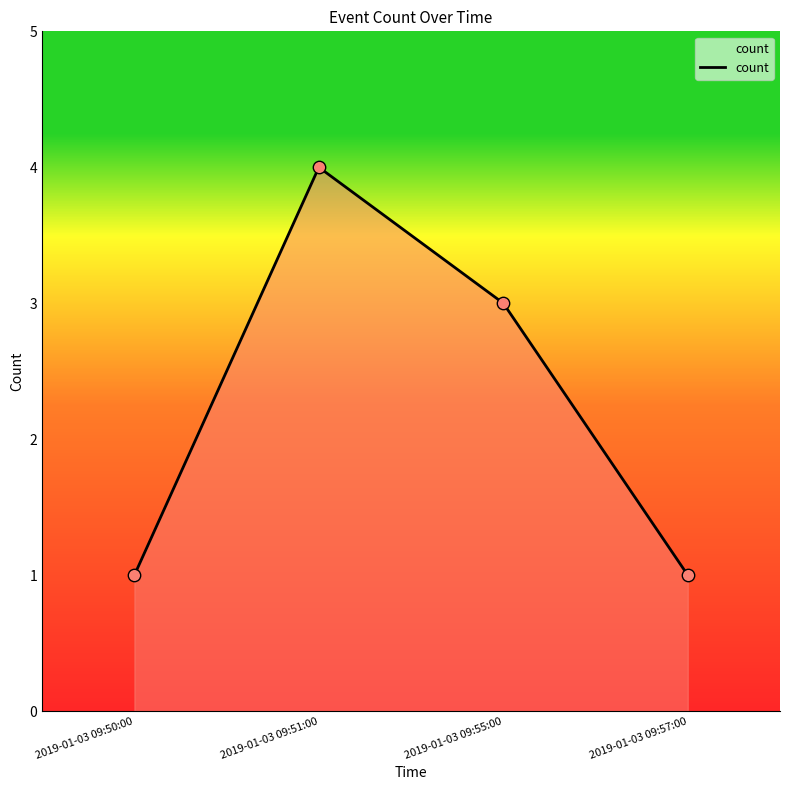

Which has a higher value, 2019-01-03 09:57:00 or 2019-01-03 09:51:00?

2019-01-03 09:51:00